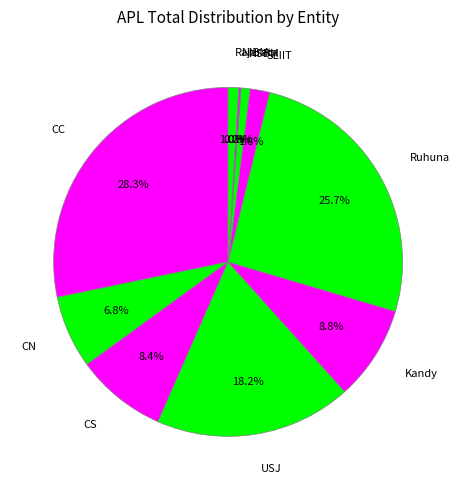

What is the largest slice in the pie chart?

CC